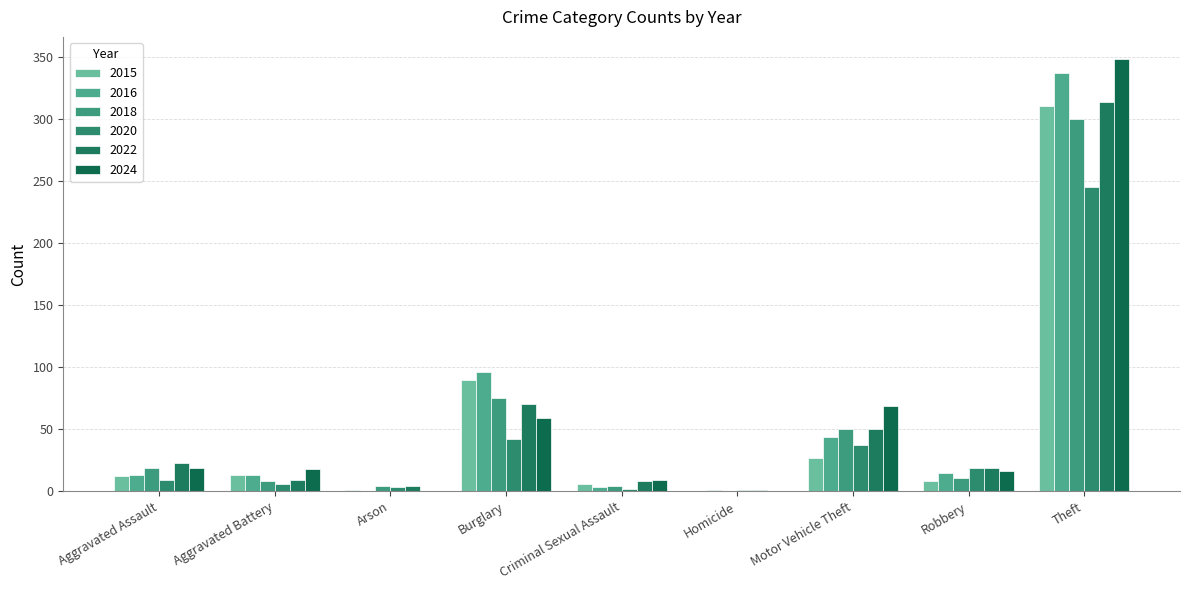

Are the bars grouped side by side (vs. stacked)?

Yes